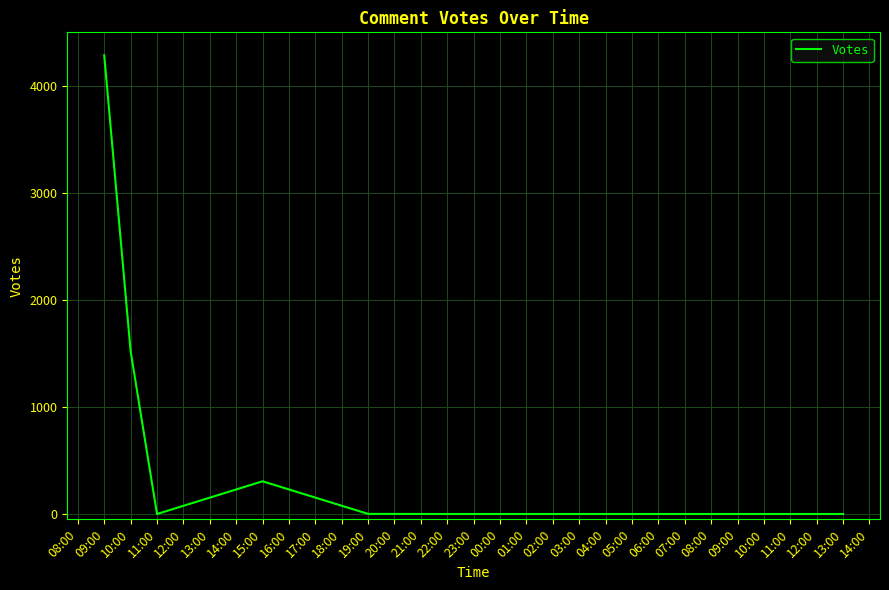

The value at 13:00 is 0. True or false?

True